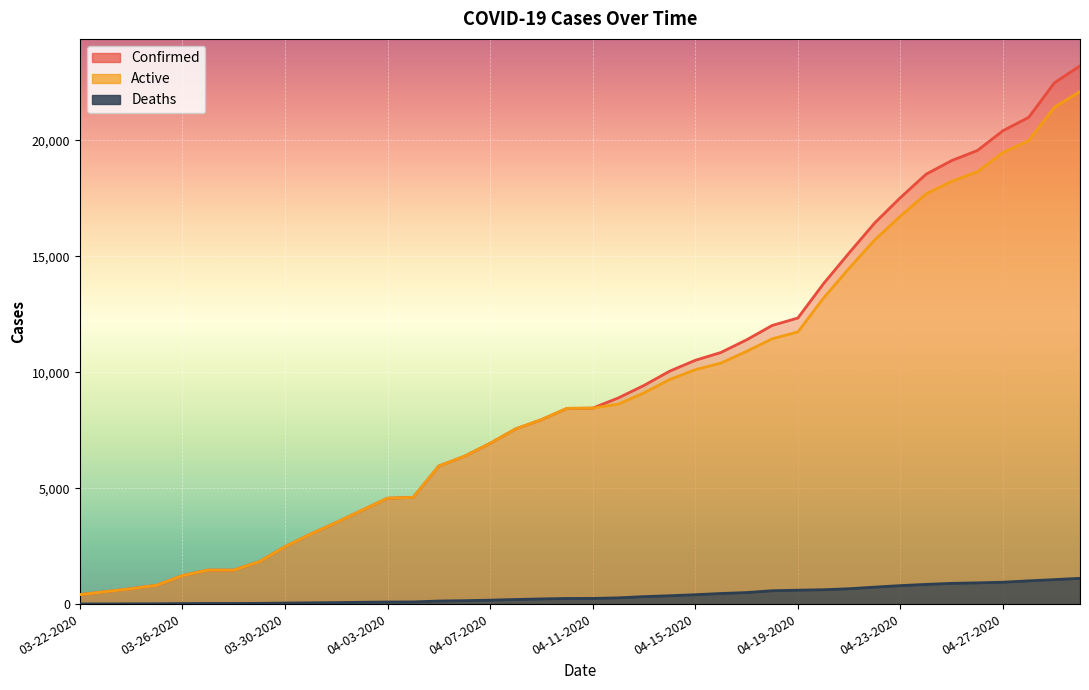

What is the sum of the Deaths values at 04-01-2020 and 03-31-2020?

118